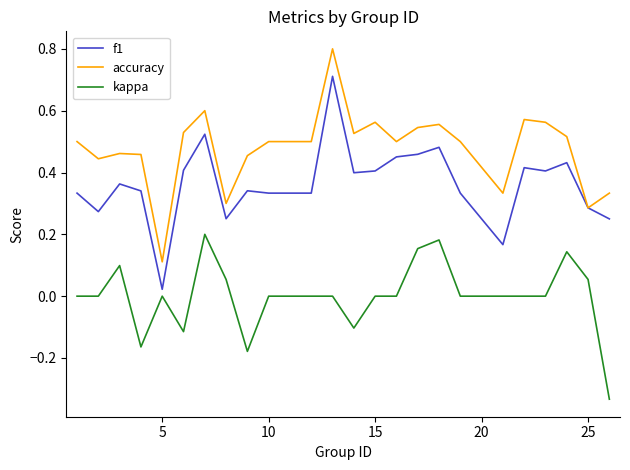

Is this an area chart (filled region under the line)?

No